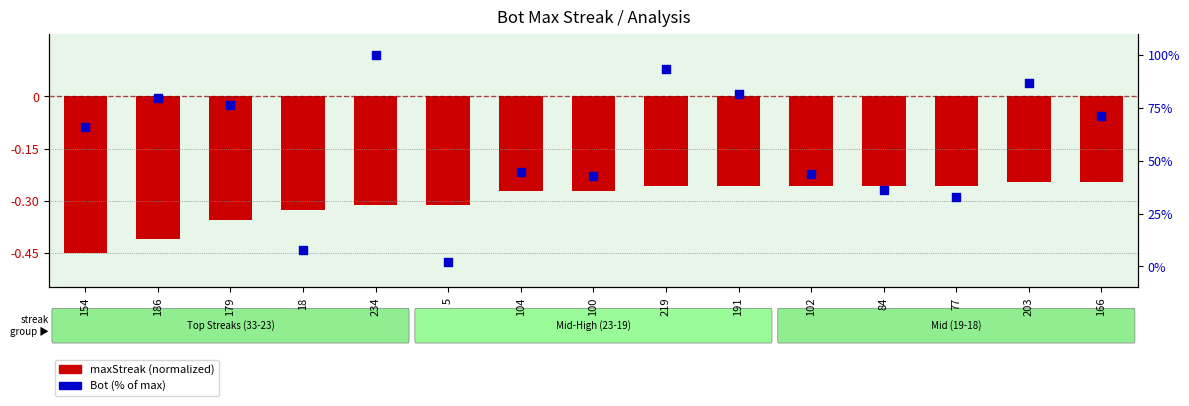

At which category is the sum across all series the highest?

234